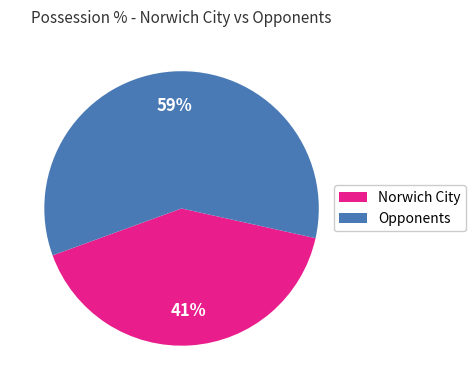

Is there a majority slice in this chart?

Yes